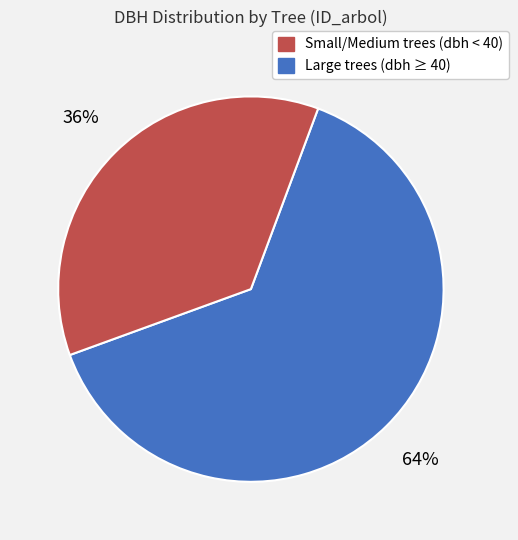

To the nearest percent, what is the average slice percentage?

50%